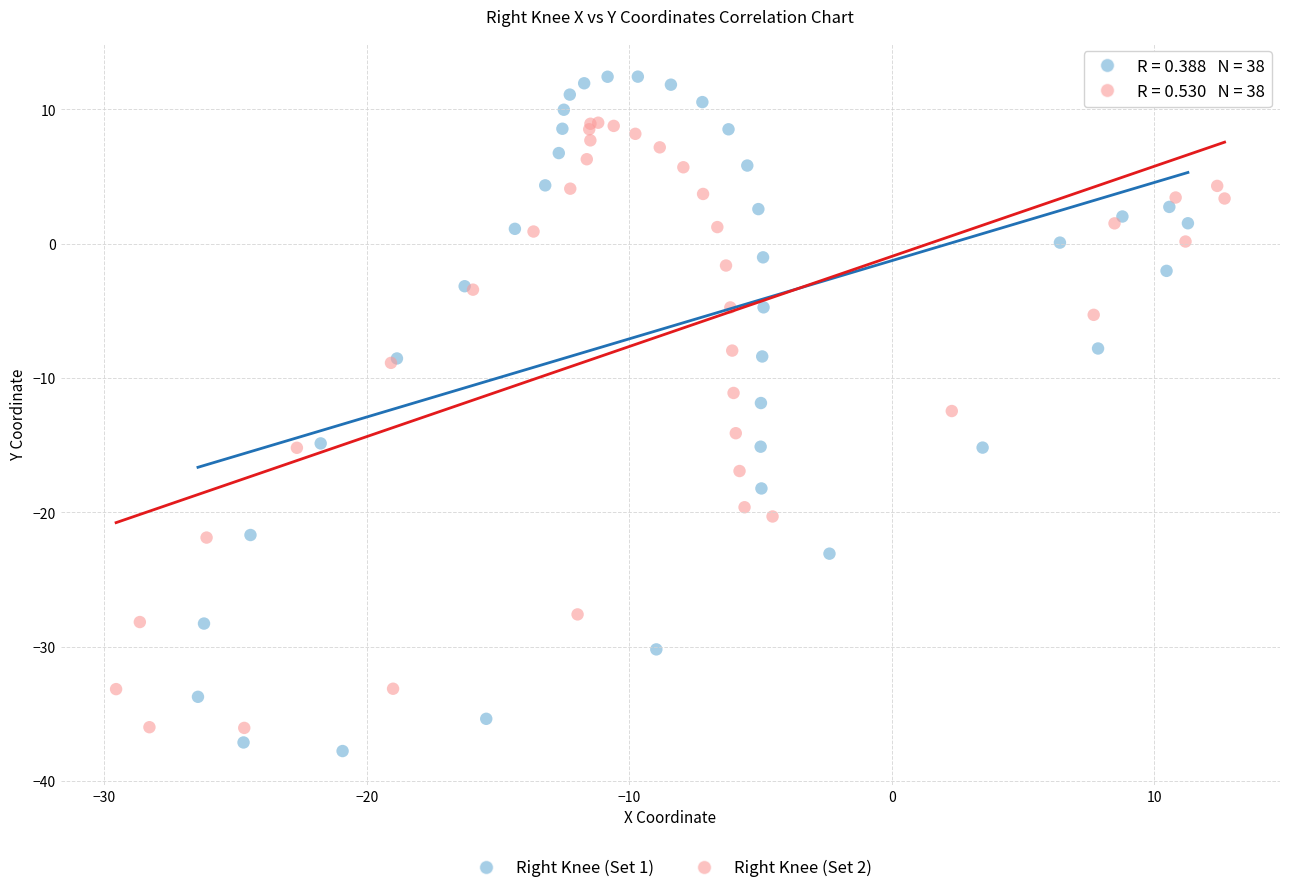

Which series contains the highest Y value?

Right Knee (Set 1)